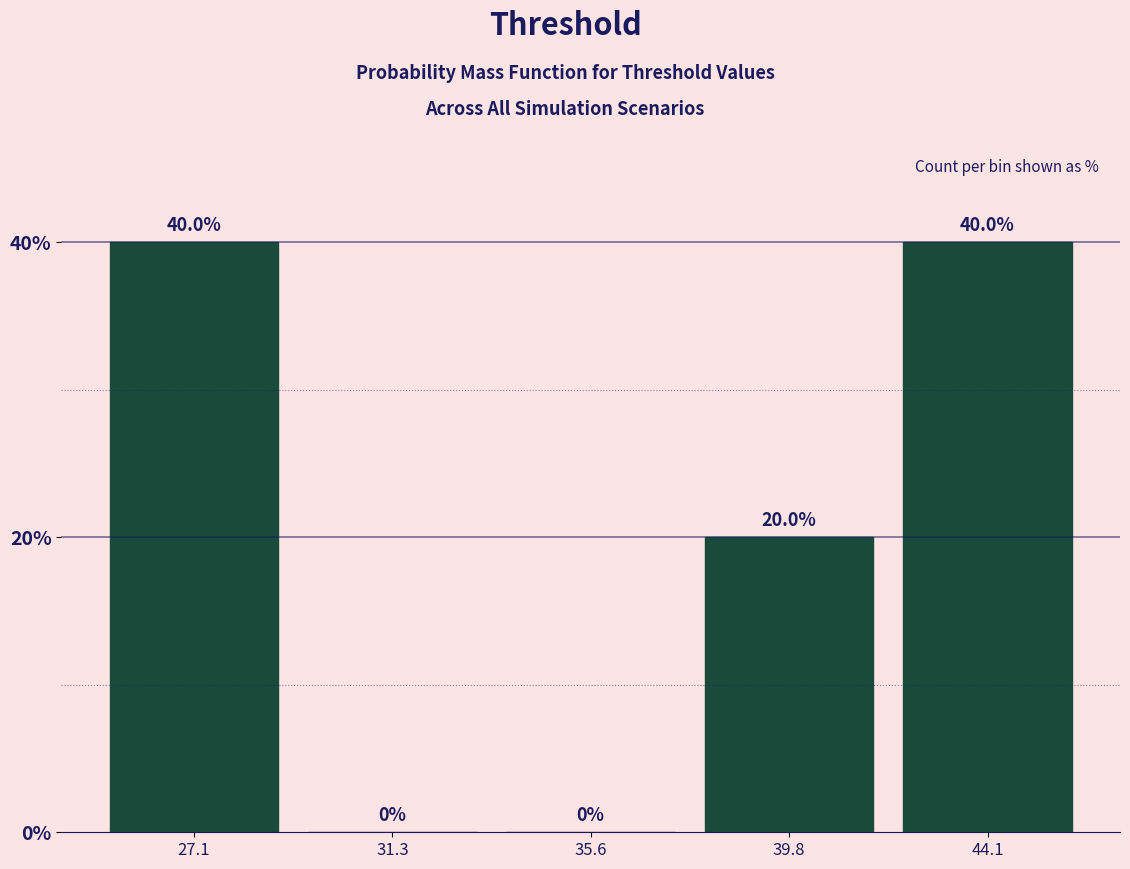

Reading left to right, list every bar in this chart as the range it spans on the x-axis followed by its height. The bar edges are not printed on the chart, so give them approximately, as read against the axis.

25.0 to 29.0: 40.0
29.0 to 33.5: 0.0
33.5 to 37.5: 0.0
37.5 to 42.0: 20.0
42.0 to 46.0: 40.0